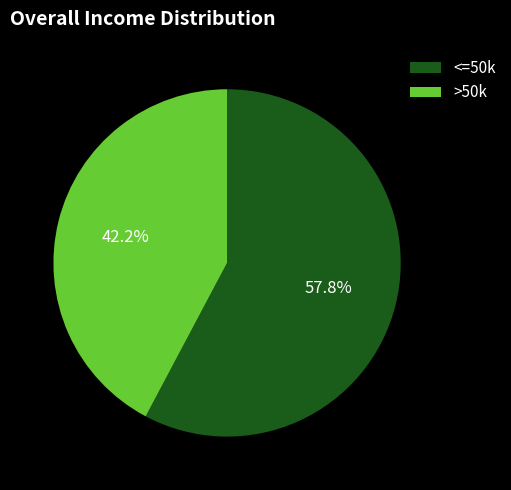

Is >50k the majority of the pie?

No